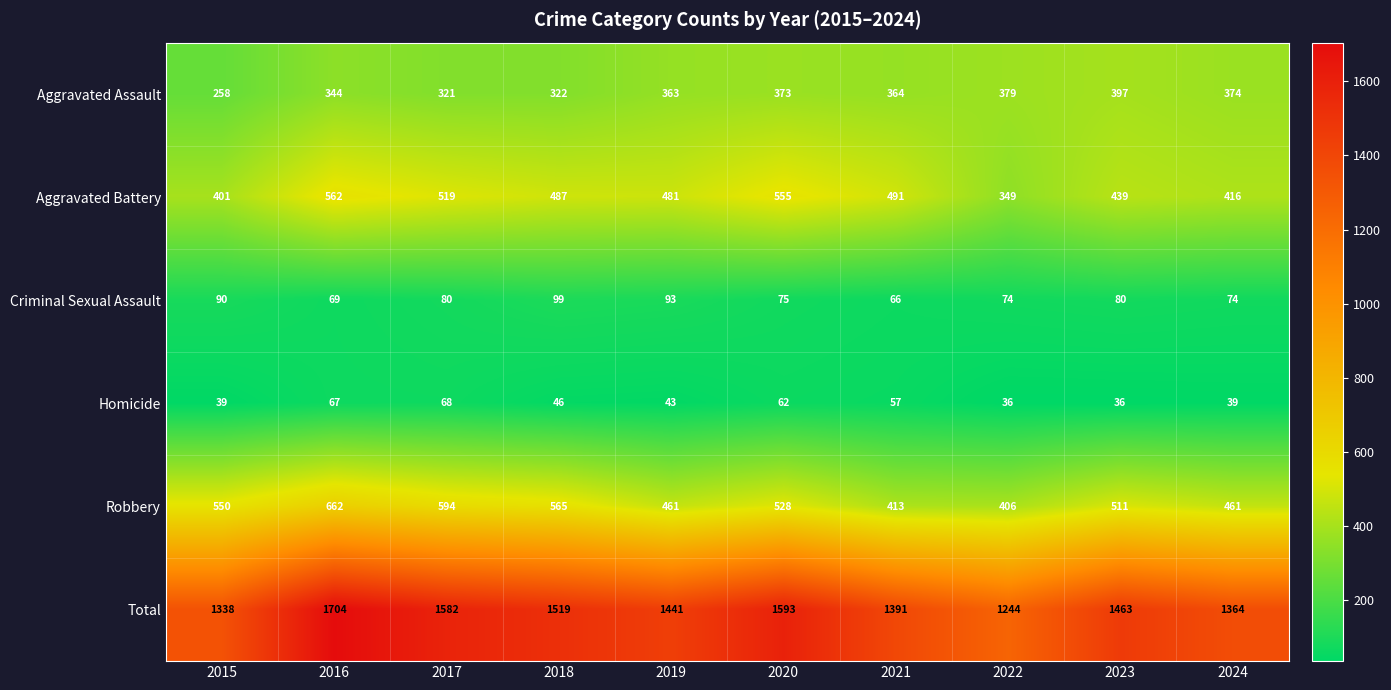

What is the total value across all series at 2022?

2488